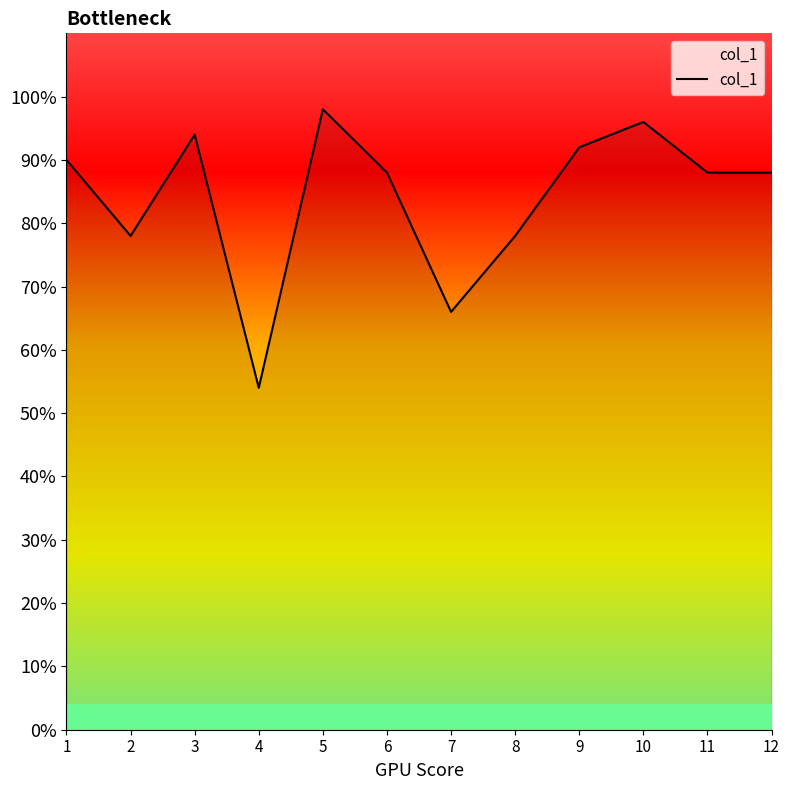

Does the chart display data point markers on the line(s)?

No